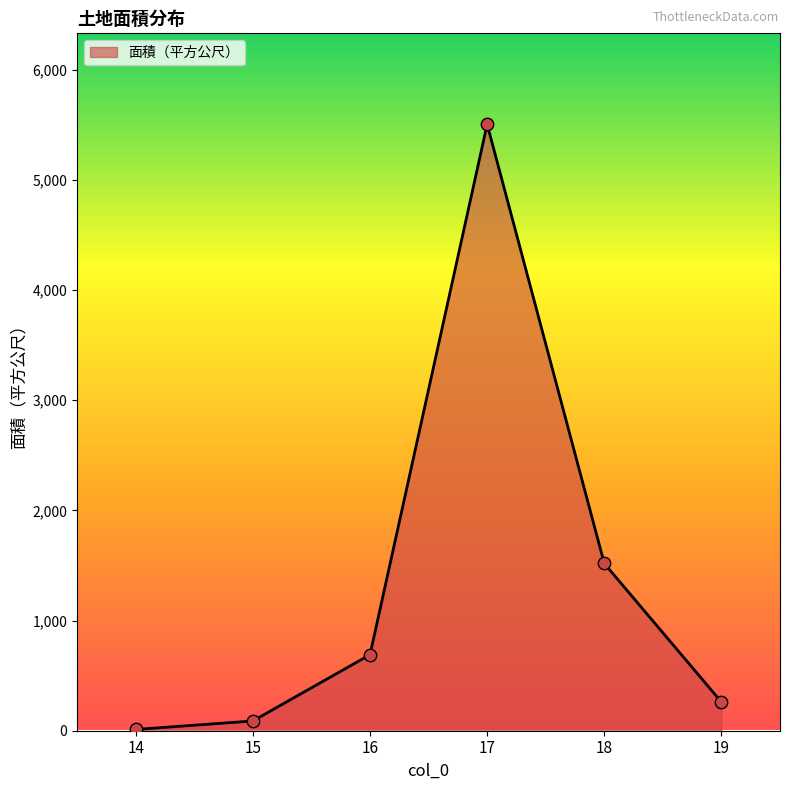

Approximately how many times larger is the value at 16 compared to 17?

0.1